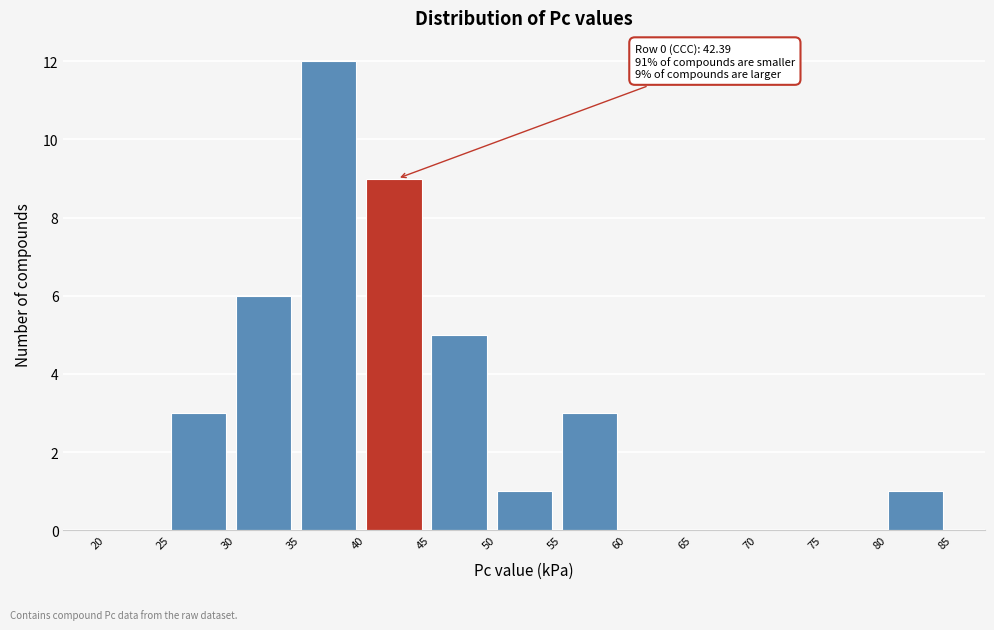

Which range on the x-axis has the tallest bar?

35 to 40